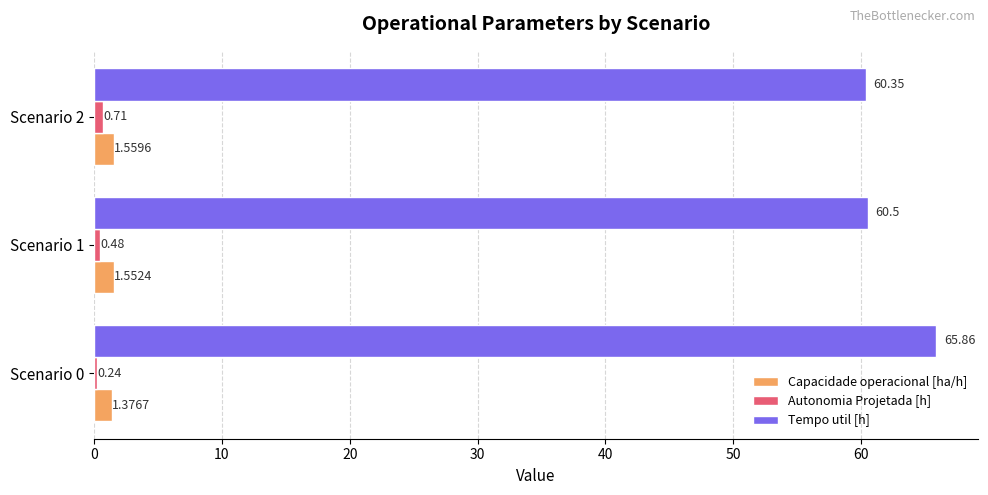

Which series has the largest total across all categories?

Tempo util [h]